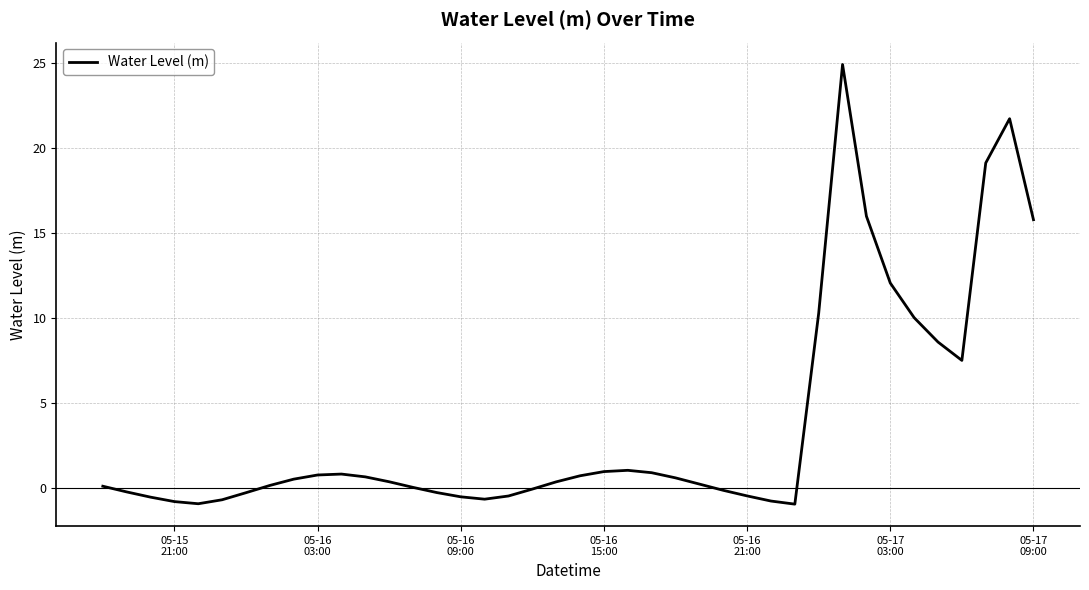

True or false: the data has more than 1 interior local peaks.

True